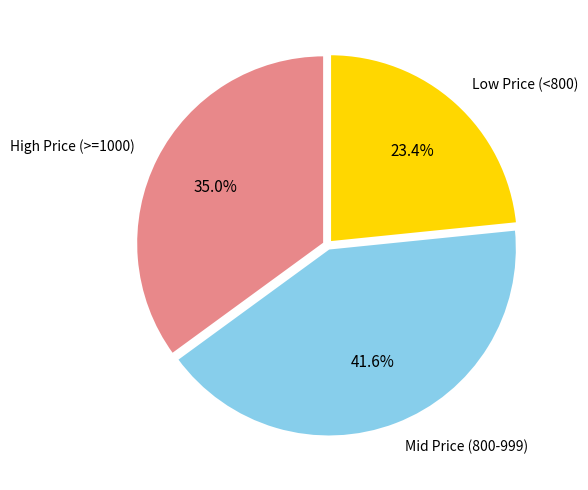

Is there any slice that represents more than half of the pie?

No